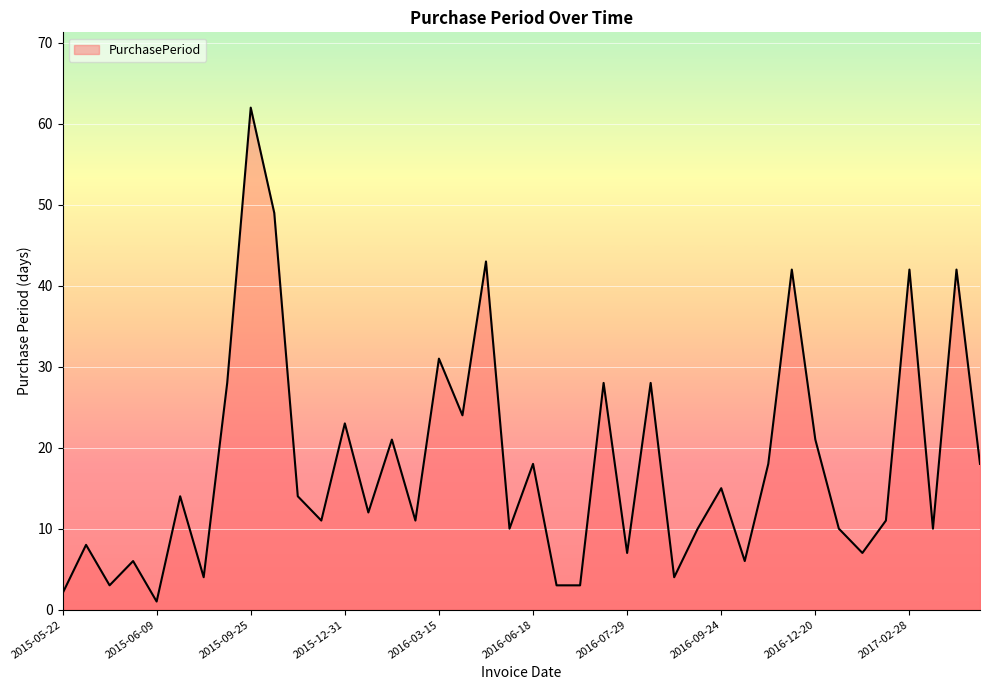

What is the greatest value displayed?

62